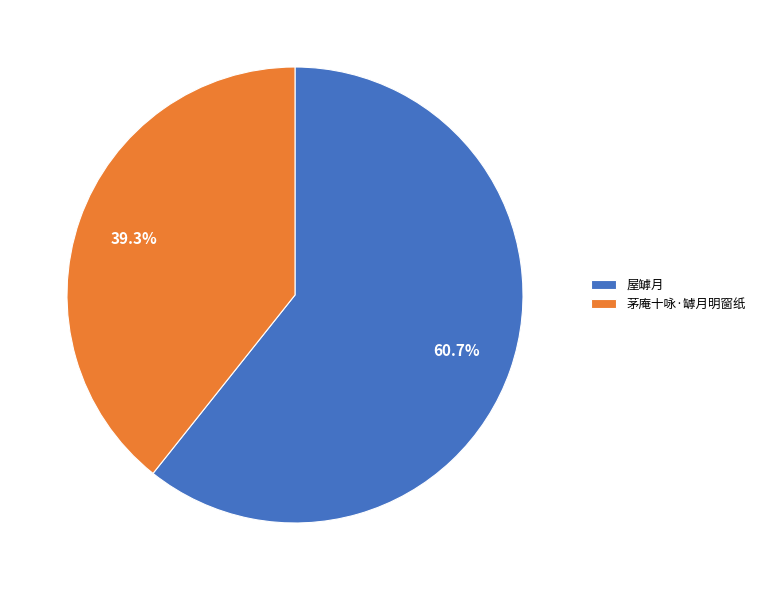

What is the majority slice?

屋罅月